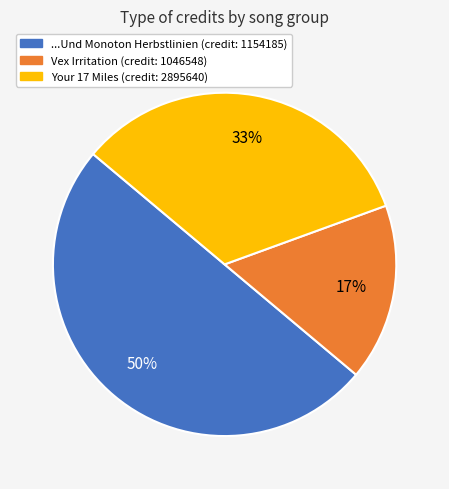

To the nearest percent, what is the average slice percentage?

33%